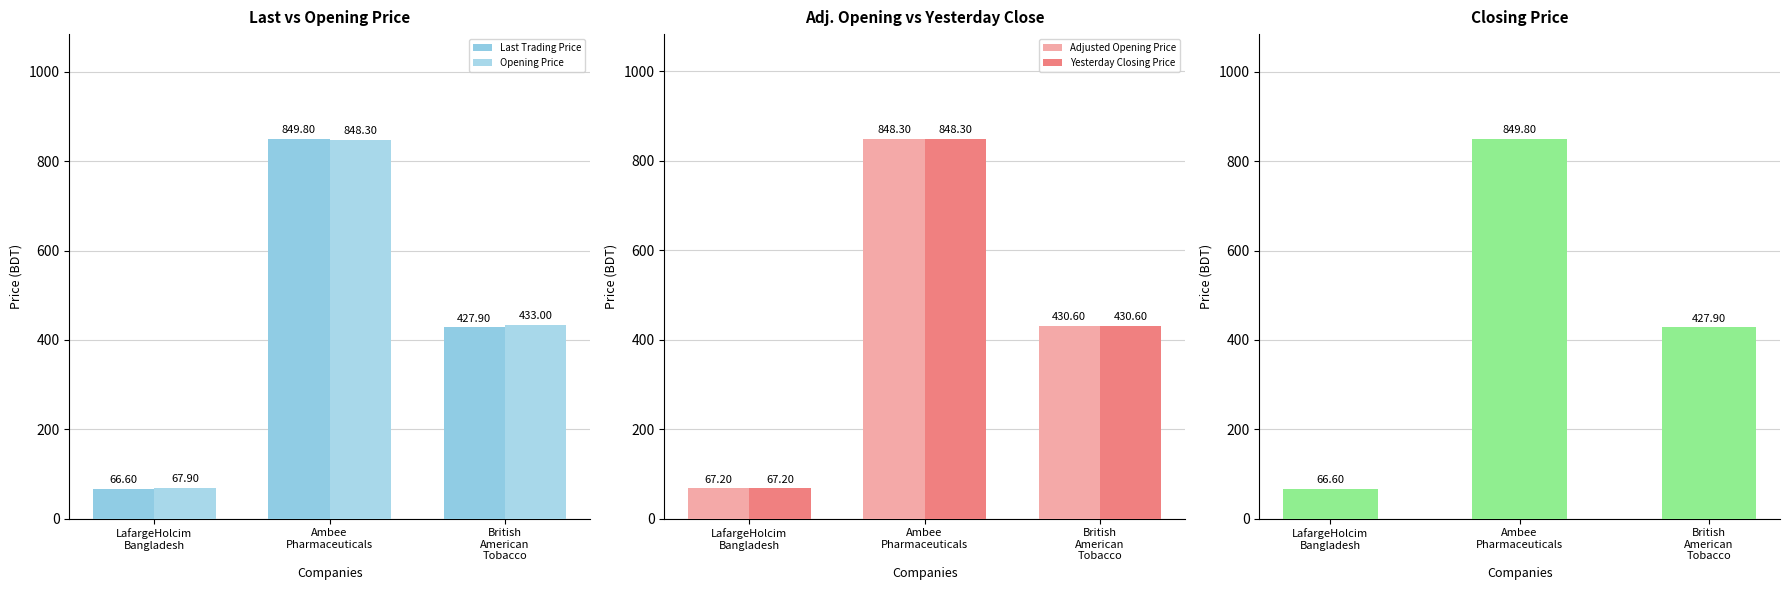

What position from the left is LafargeHolcim
Bangladesh?

1